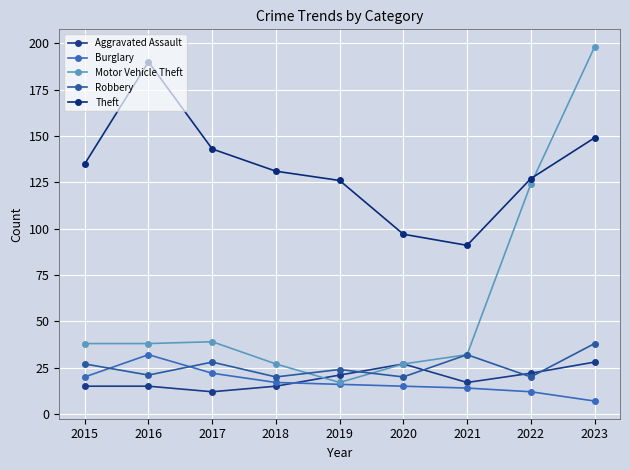

Does the chart display data point markers on the line(s)?

Yes